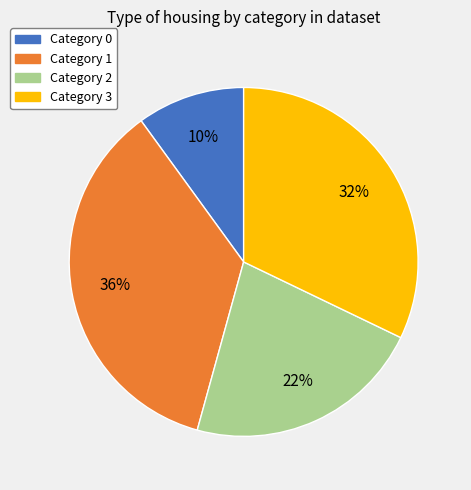

Which category has the biggest portion of the pie?

Category 1